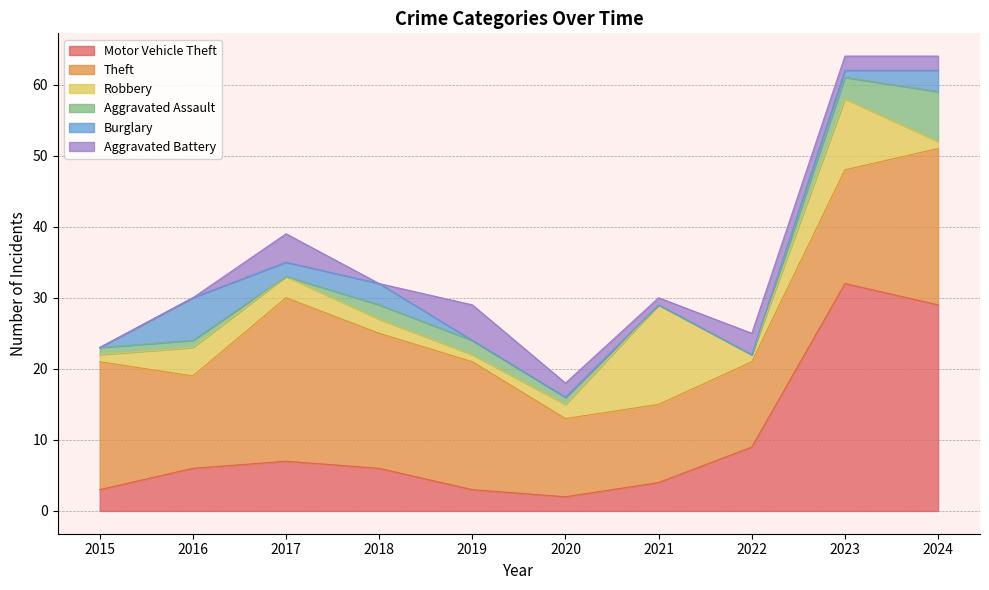

True or false: Aggravated Battery and Theft cross at least once.

False